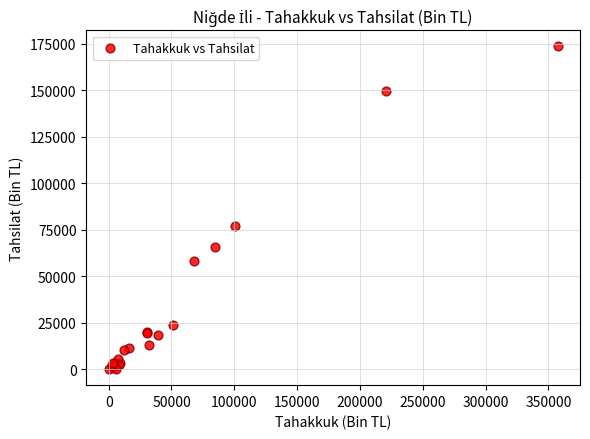

What Y value in the scatter plot is closest to 86789?

76885